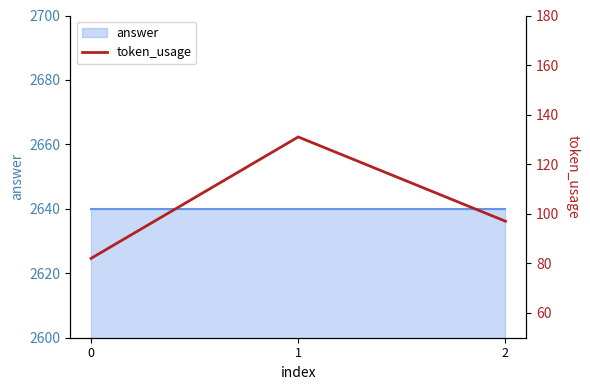

List the labels in order of value, smallest first.

0, 2, 1